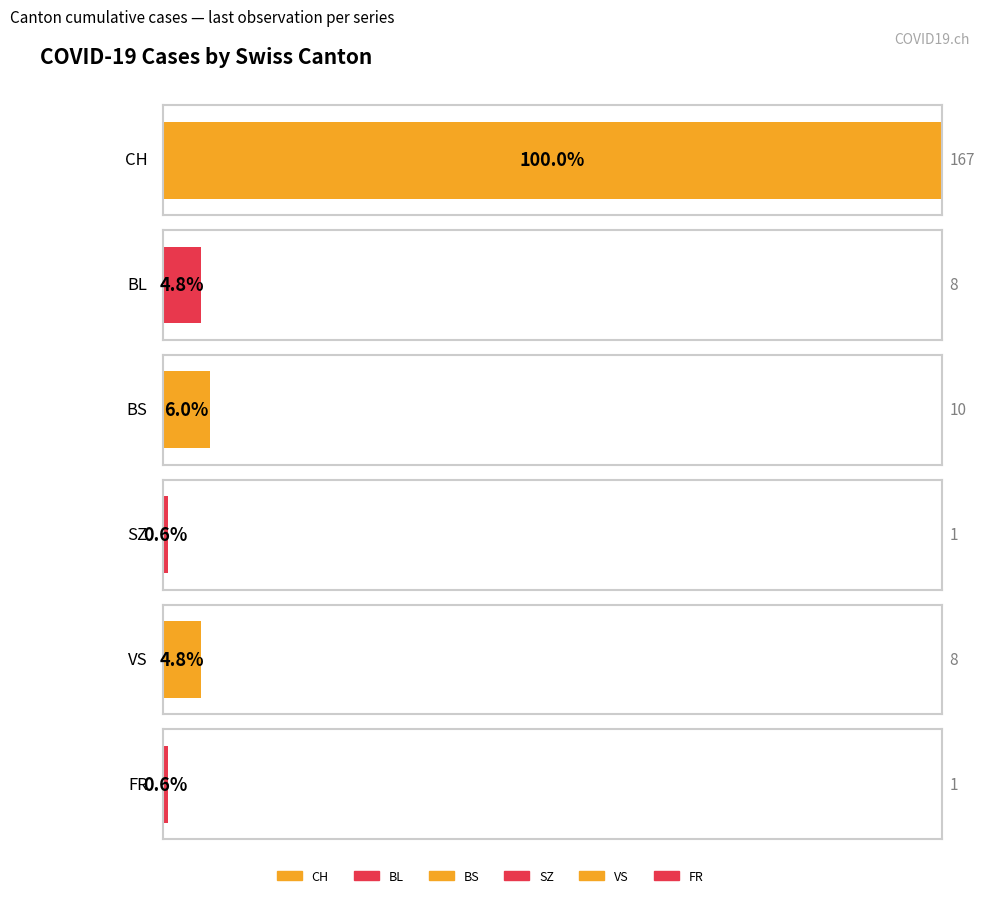

Rank the series by their maximum value, from highest to lowest.

CH, BS, BL, VS, SZ, FR